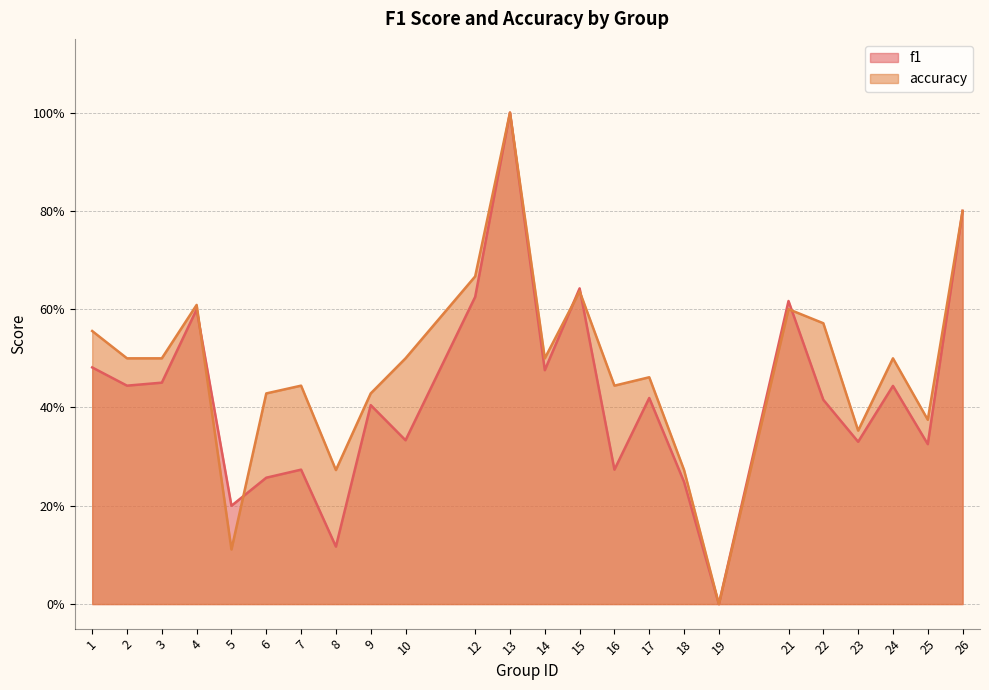

At which category is the sum across all series the highest?

13